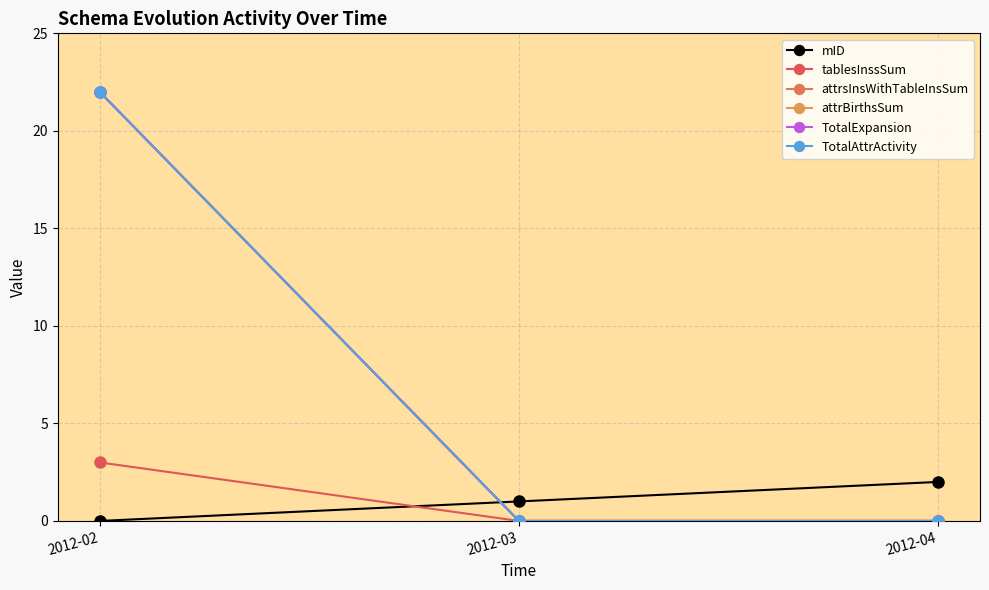

Is this an area chart (filled region under the line)?

No